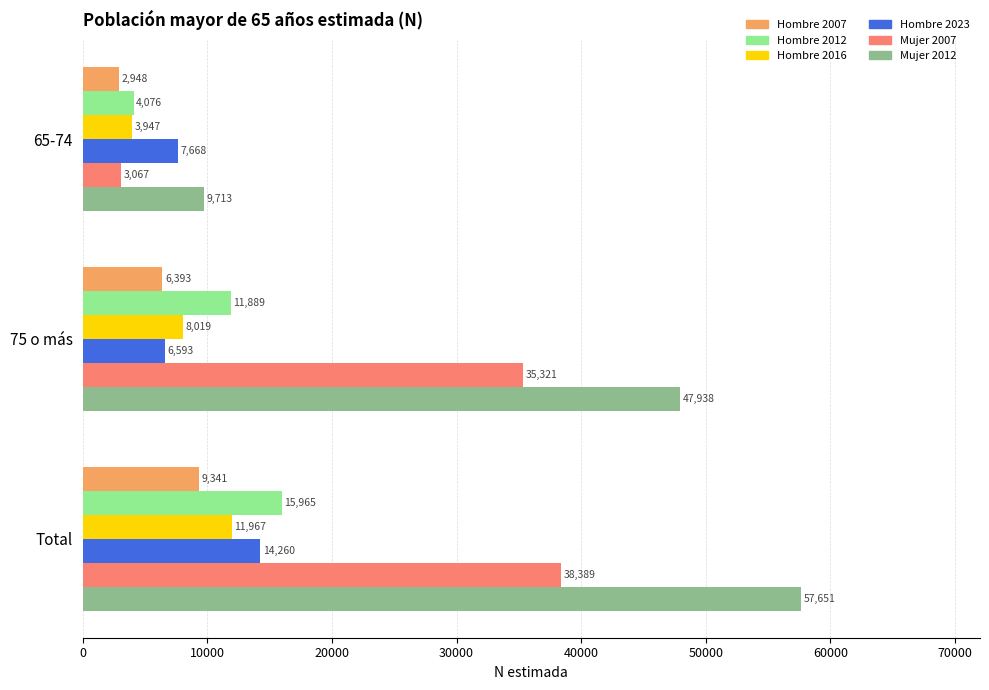

What is the minimum value for Mujer 2012?

9713